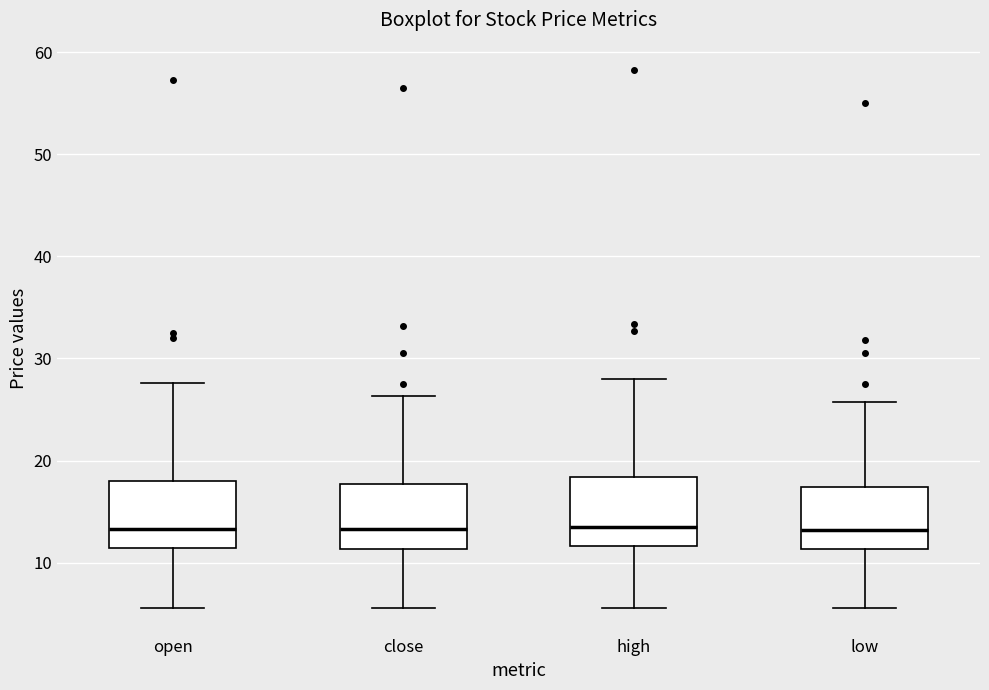

Reading left to right, read every box against the y-axis: the position of its median line, the range the box covers, and the ends of its whiskers. The values are not printed on the chart, so give them approximately, as read against the axis.

open: median 13, box 11 to 18, whiskers 6 to 28
close: median 13, box 11 to 18, whiskers 6 to 26
high: median 14, box 12 to 18, whiskers 6 to 28
low: median 13, box 11 to 17, whiskers 6 to 26